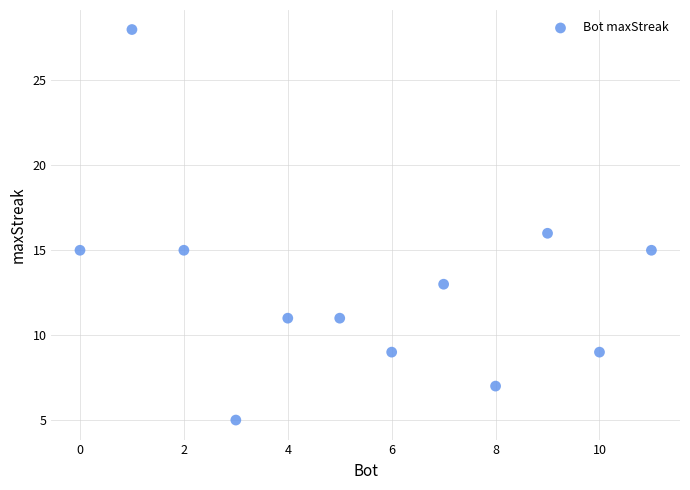

What is the average X value?

6